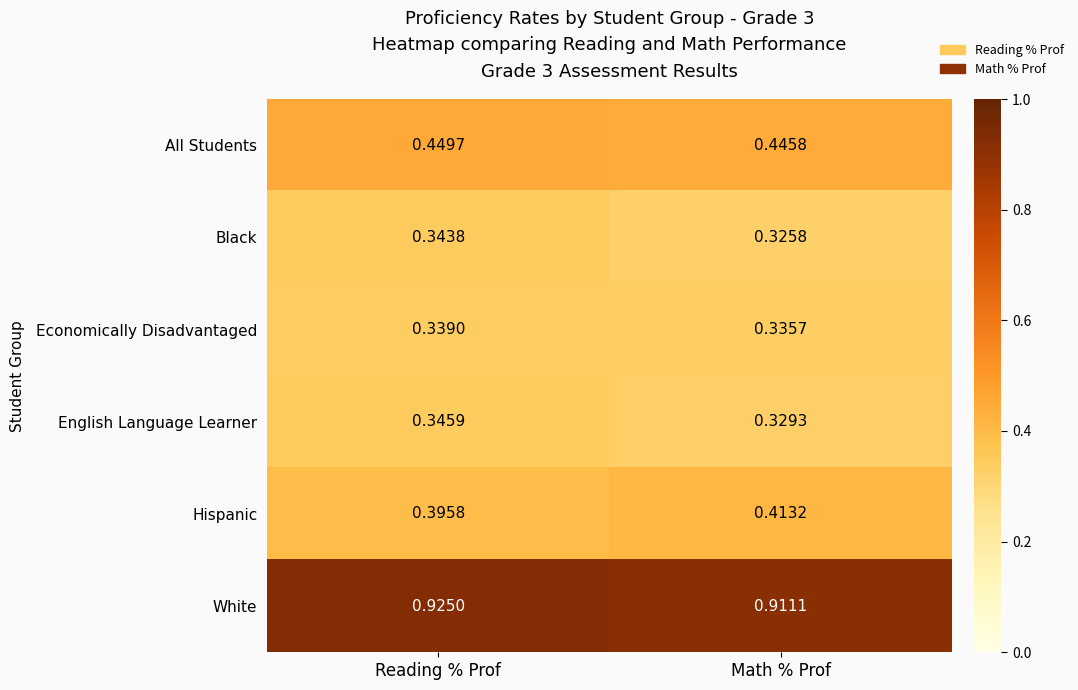

Is the value of Economically Disadvantaged at Math % Prof greater than the value of English Language Learner at Reading % Prof?

No